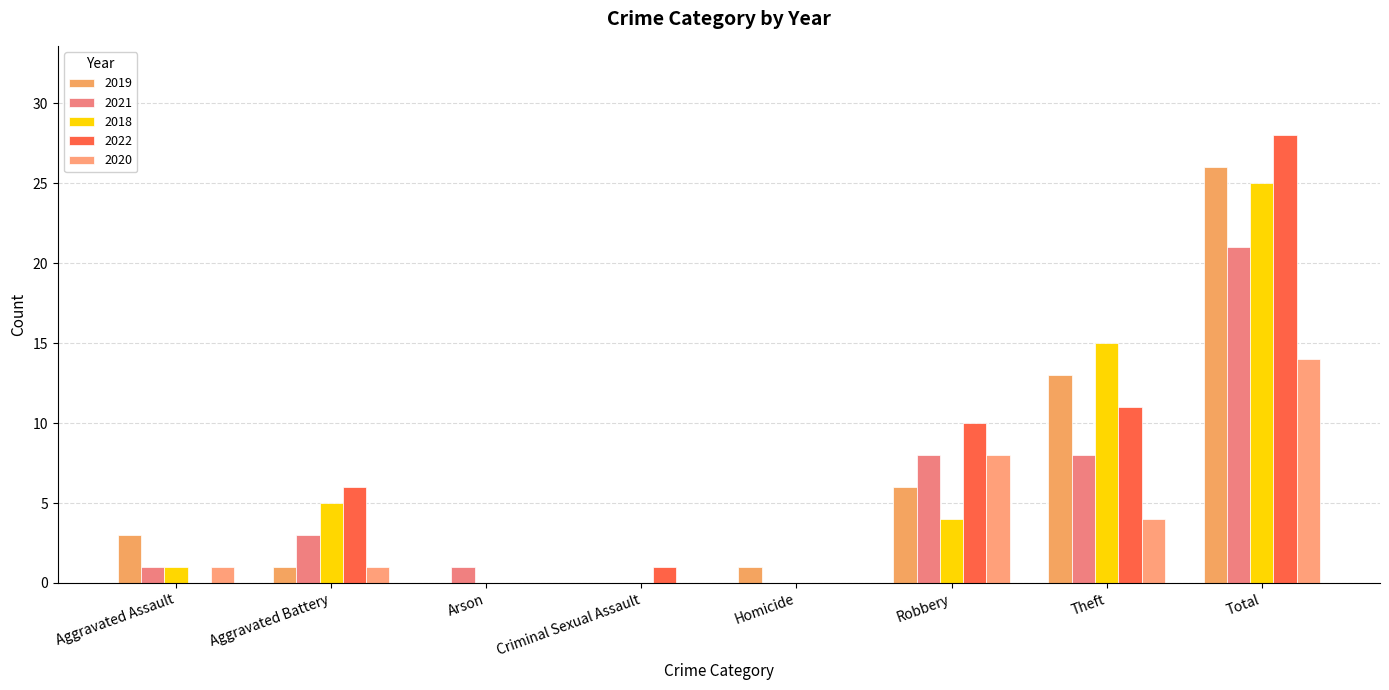

Reading right to left, transcribe all the data shown in this chart.

2019: 26	13	6	1	0	0	1	3
2021: 21	8	8	0	0	1	3	1
2018: 25	15	4	0	0	0	5	1
2022: 28	11	10	0	1	0	6	0
2020: 14	4	8	0	0	0	1	1